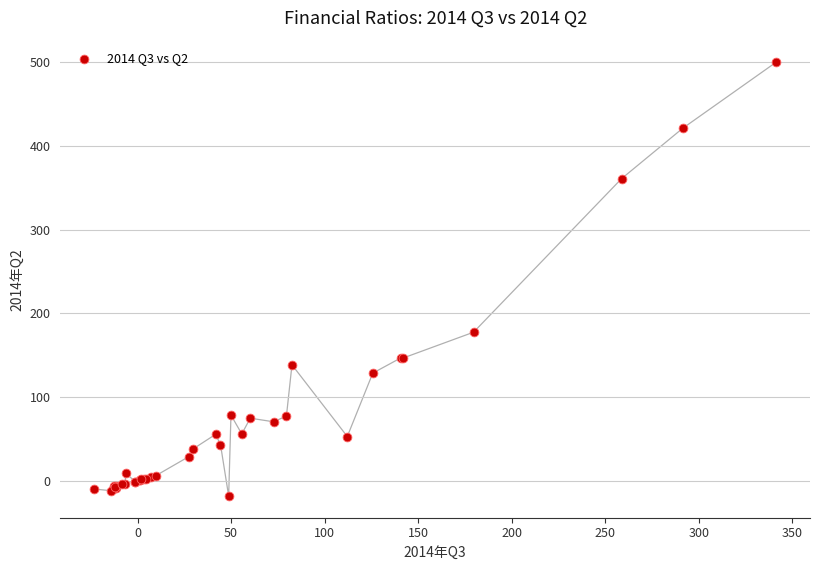

What Y value in the scatter plot is closest to 240?

177.6